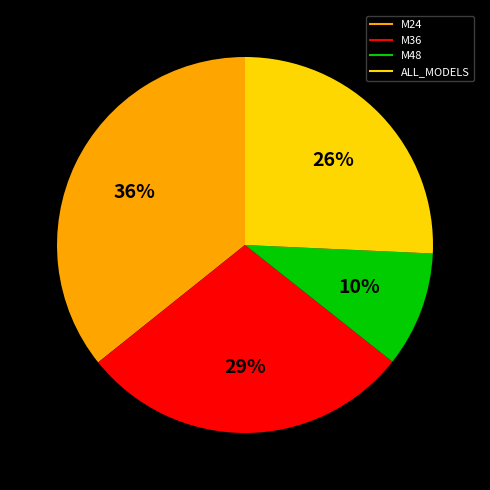

Which slice is the smallest?

M48